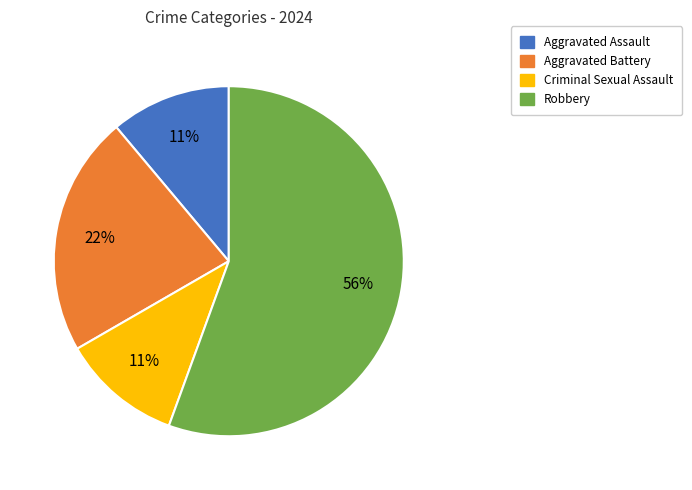

How many segments does this pie chart have?

4